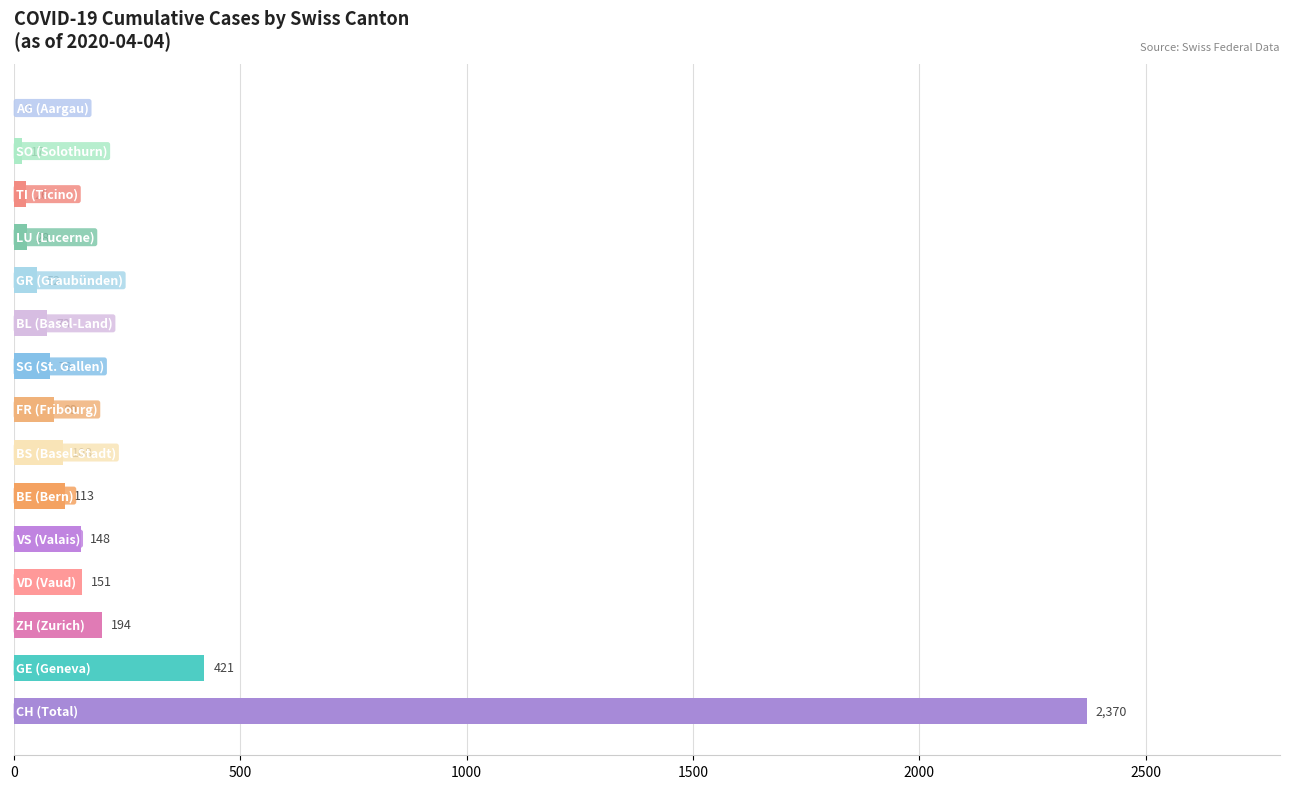

What is the sum of all values?

3869